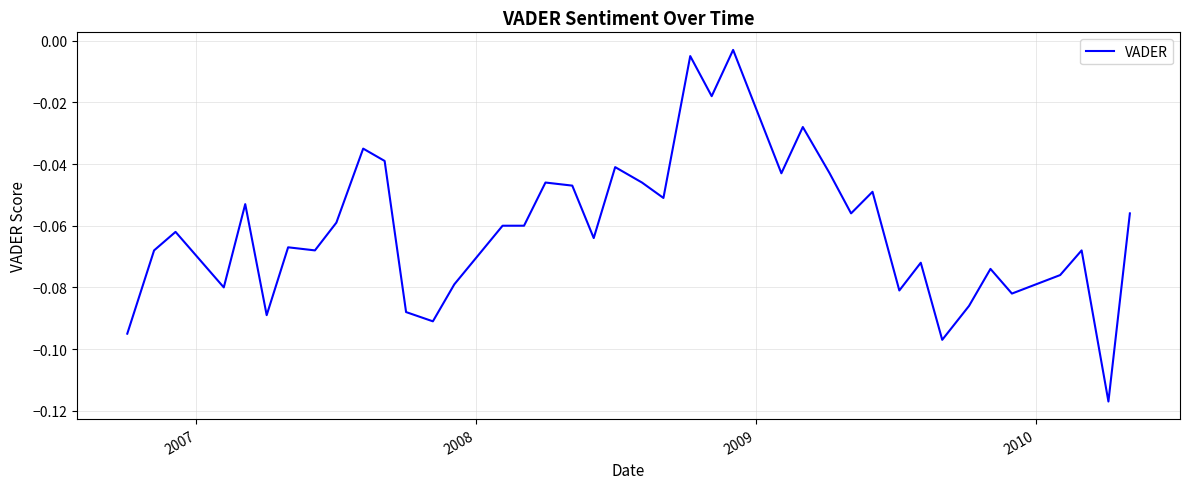

What is the sum of all values?

-2.4